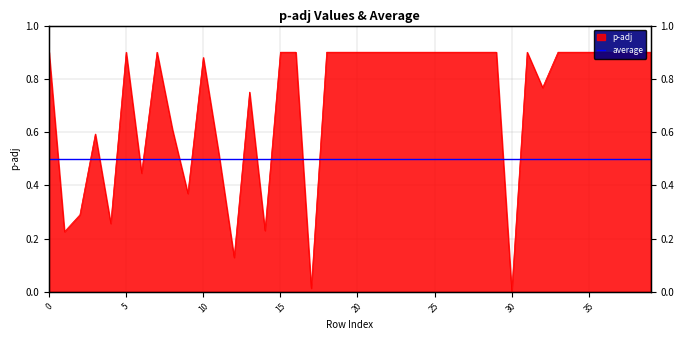

What is the maximum value shown in the chart?

0.9